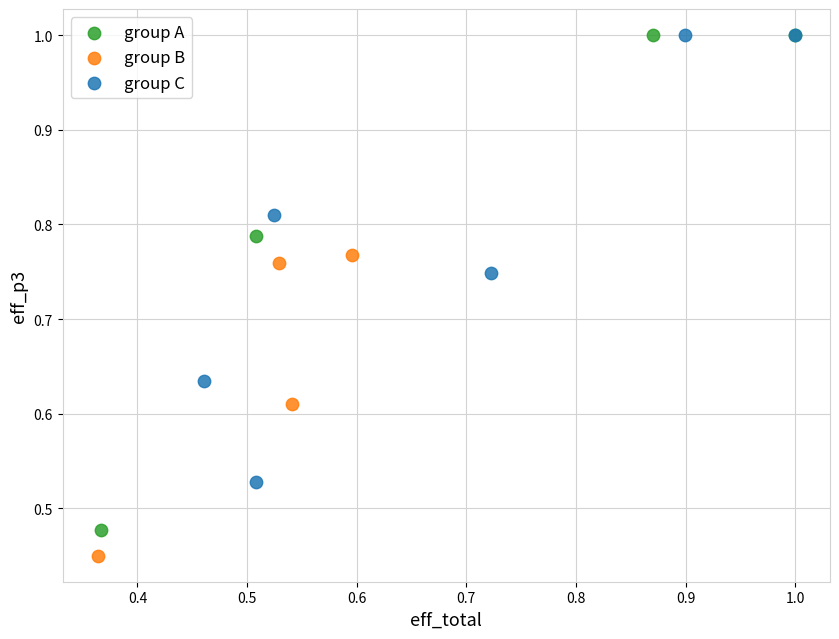

Which series contains the lowest Y value?

group B